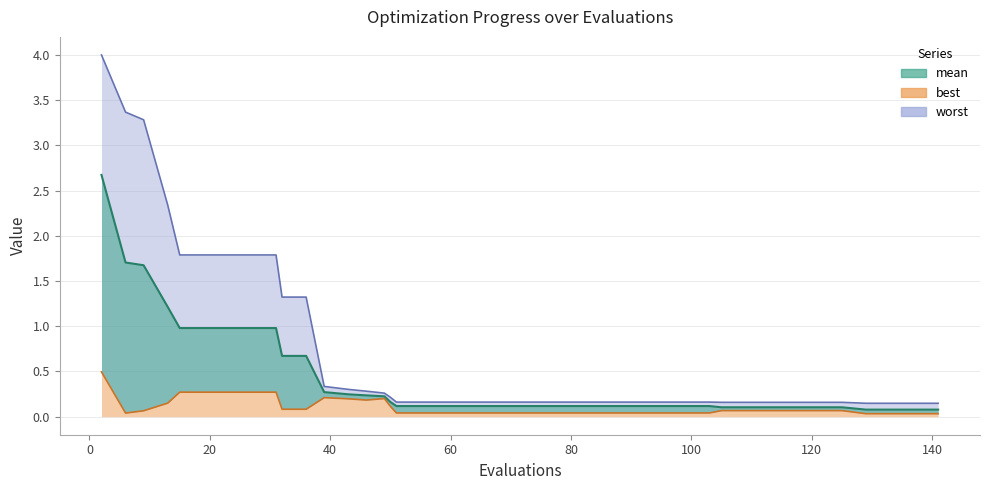

Is it true that mean equals 0.1 at 113?

False